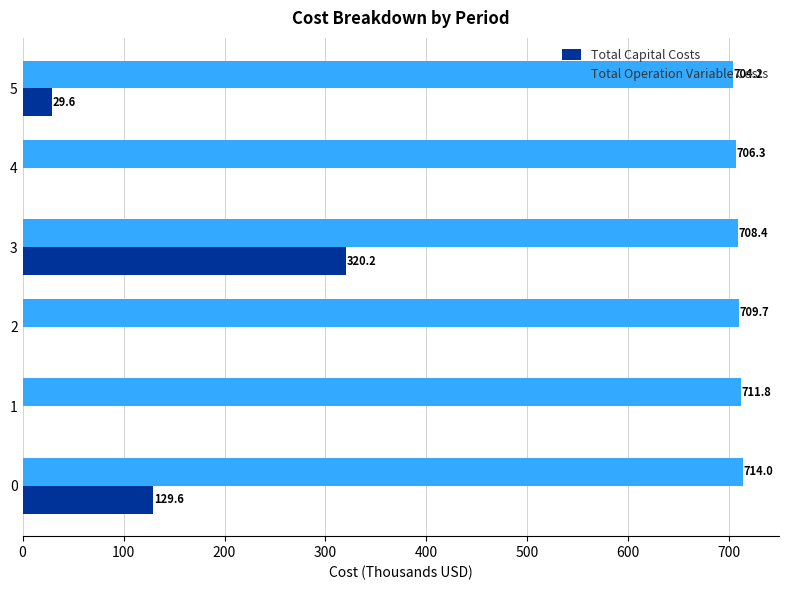

Is the value of Total Capital Costs at 1 greater than the value of Total Operation Variable Costs at 1?

No